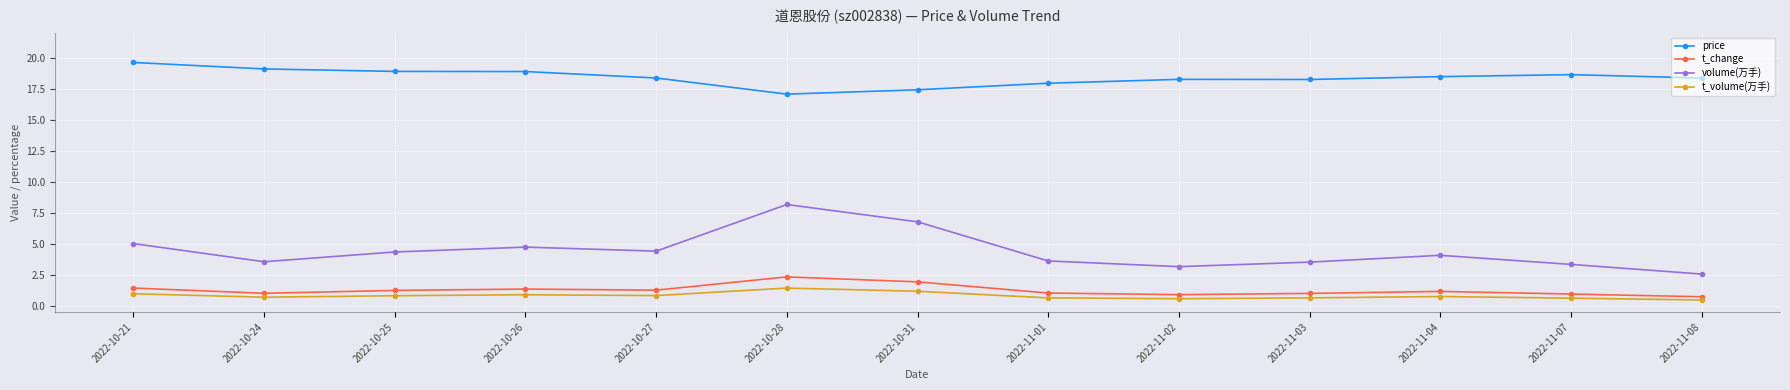

Count the number of data series in this chart.

4